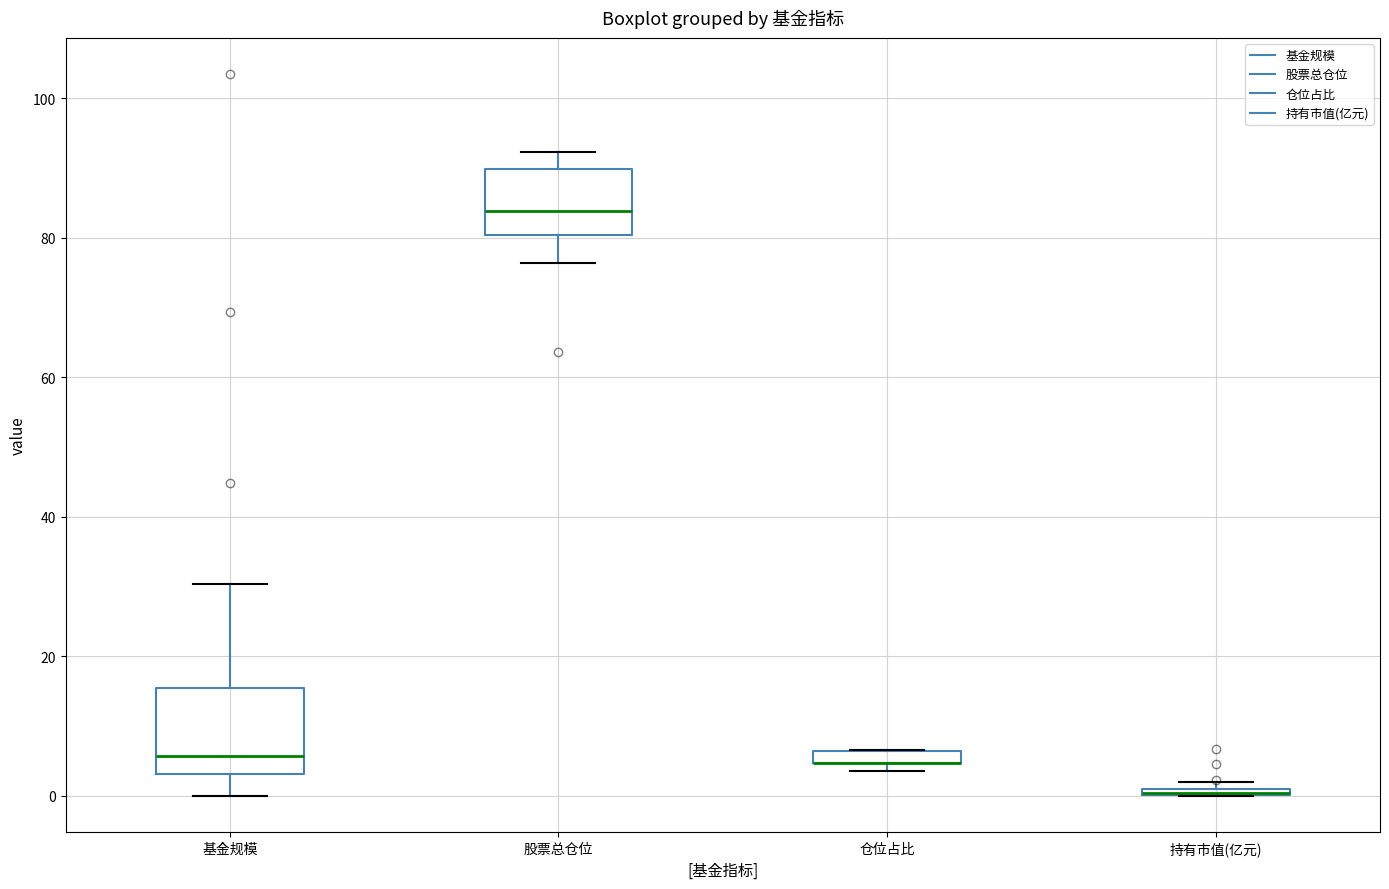

Where does the upper whisker of the box for 股票总仓位 end on the y-axis? The values are not printed on the chart, so give them approximately, as read against the axis.

92